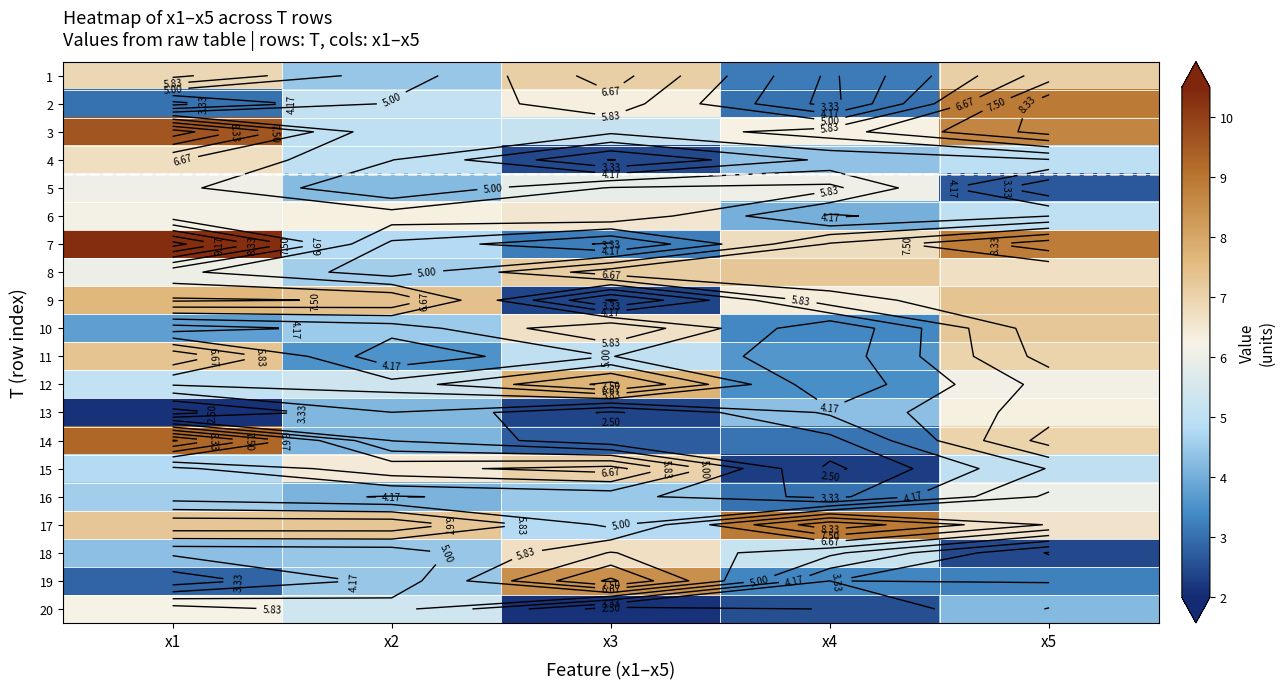

At which label does 18 first exceed 4?

x1